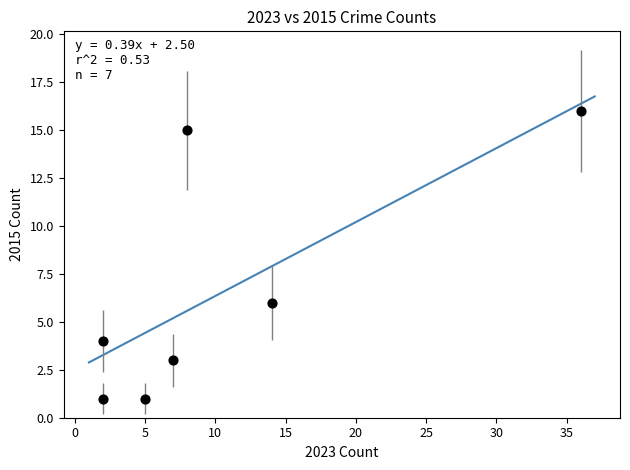

What is the range of X values (max minus min)?

34